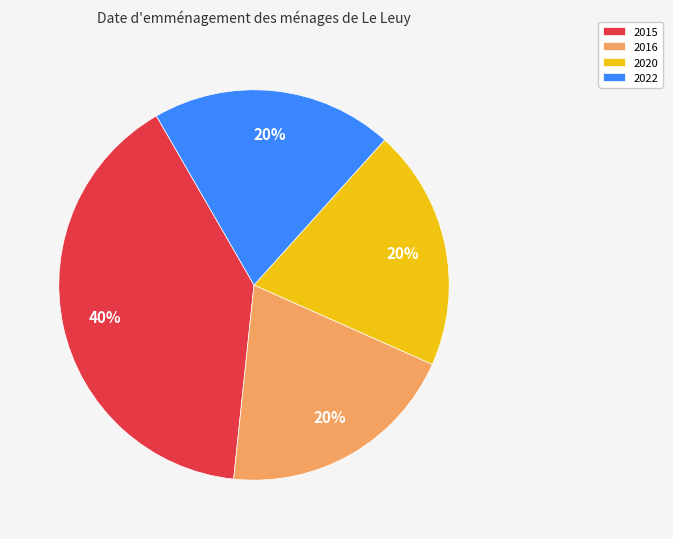

What is the ratio of the value at 2020 to the value at 2022?

1.0